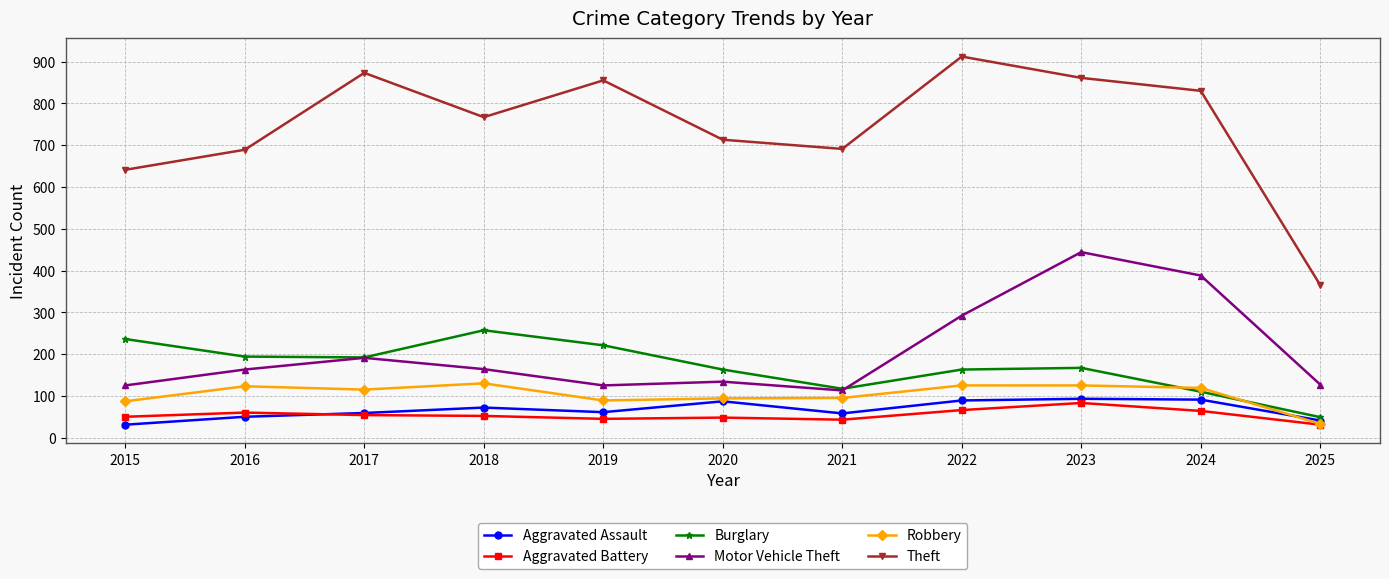

What is the maximum value shown in the chart?

912